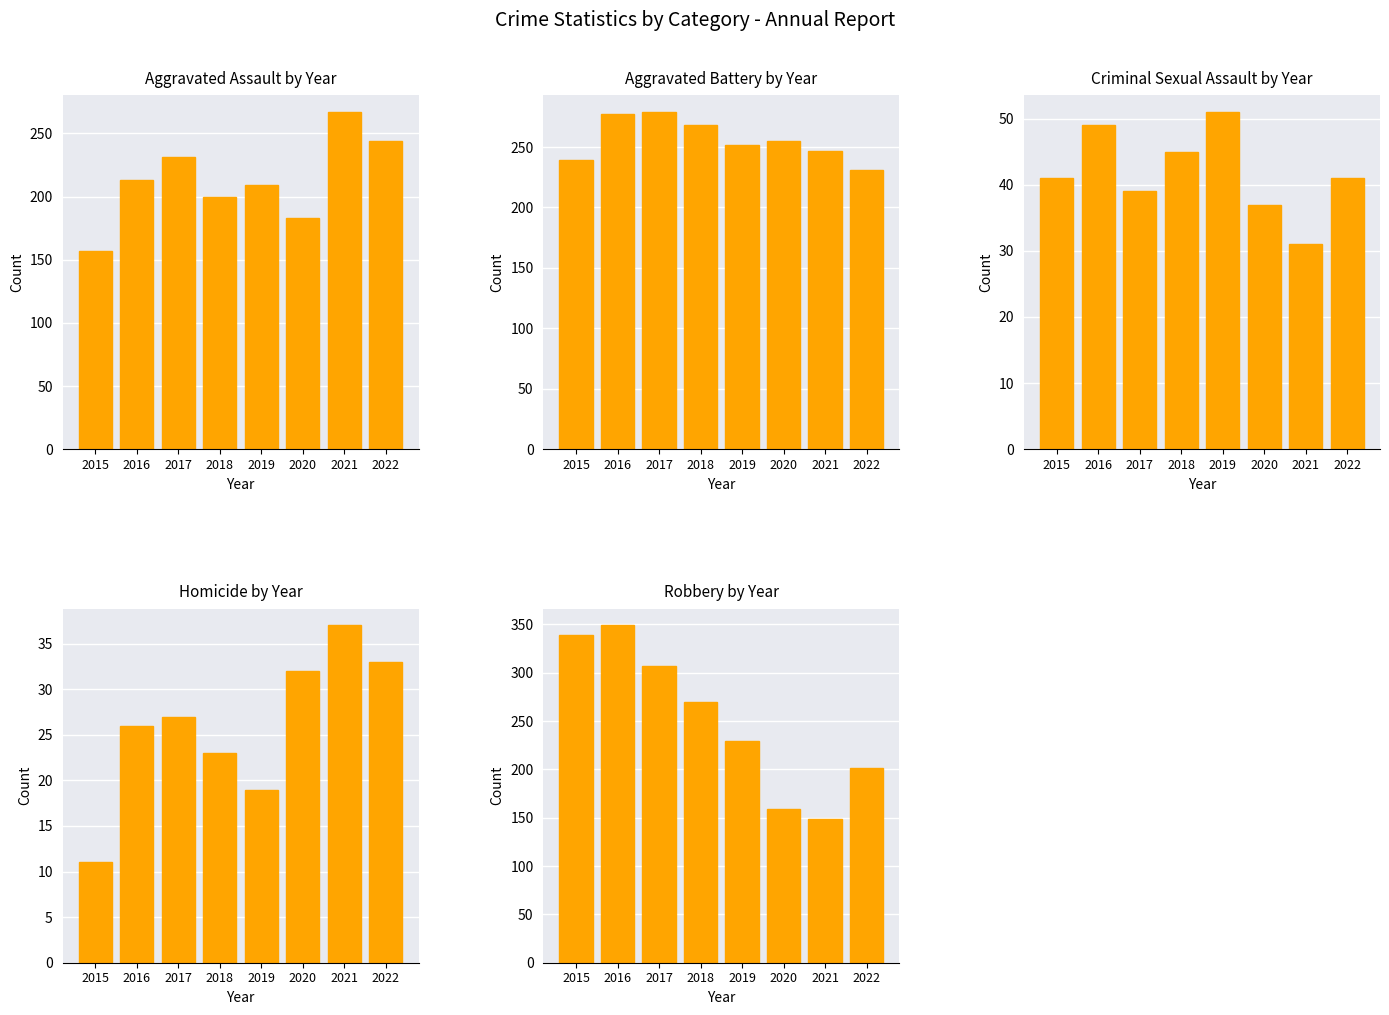

Is it true that Criminal Sexual Assault equals 31 at 2021?

True